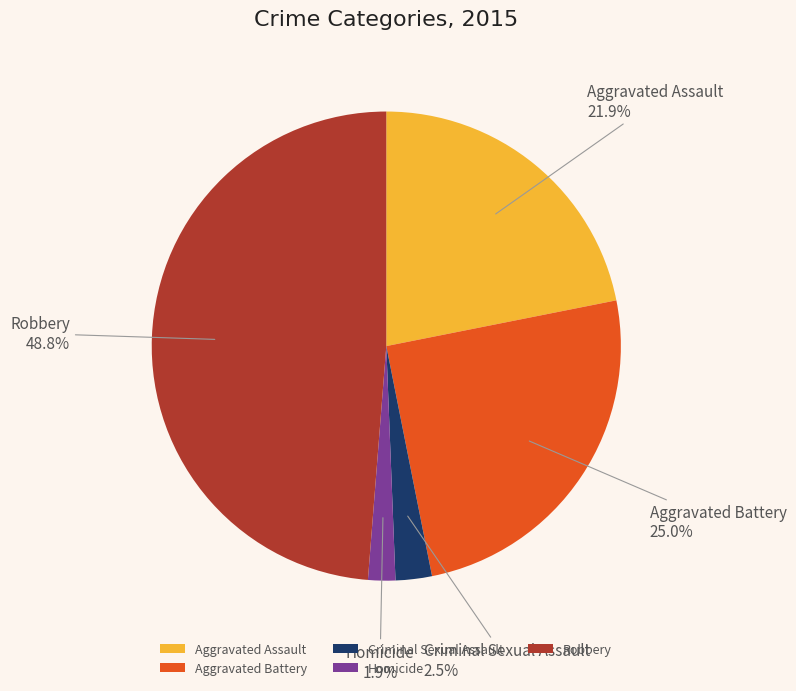

Approximately how many times larger is the value at Homicide compared to Aggravated Battery?

0.1